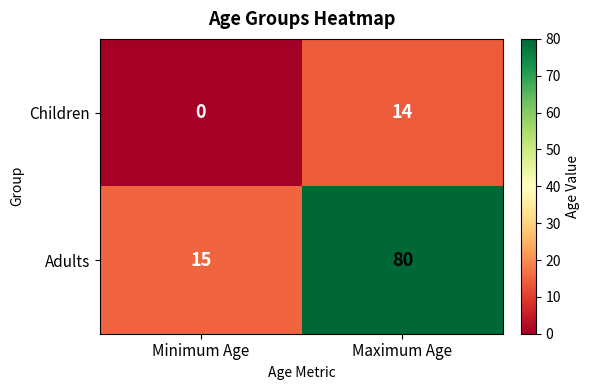

What is the difference between the maximum and minimum values in the Adults series?

65